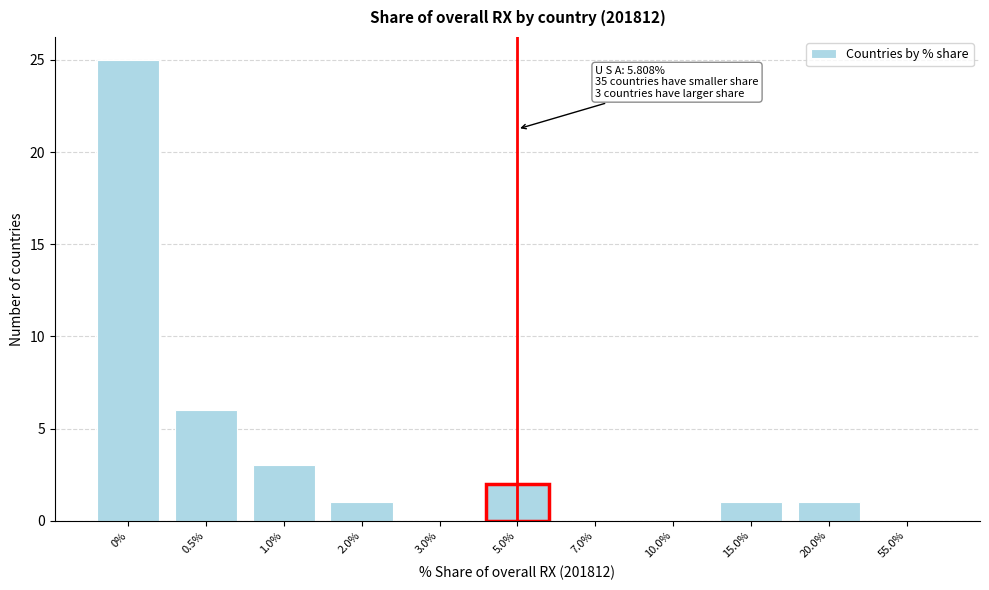

Reading left to right, transcribe all the data shown in this chart.

0%=25	0.5%=6	1.0%=3	2.0%=1	3.0%=0	5.0%=2	7.0%=0	10.0%=0	15.0%=1	20.0%=1	55.0%=0